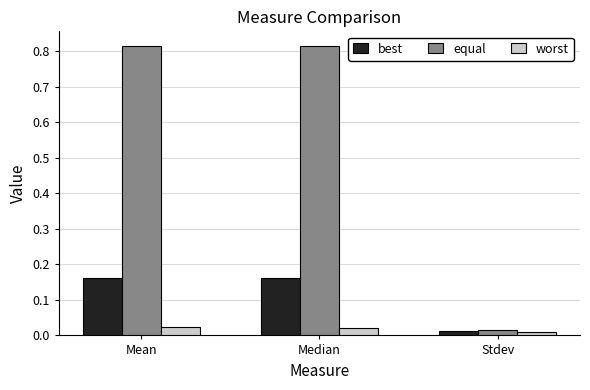

At which label does best reach its minimum?

Stdev